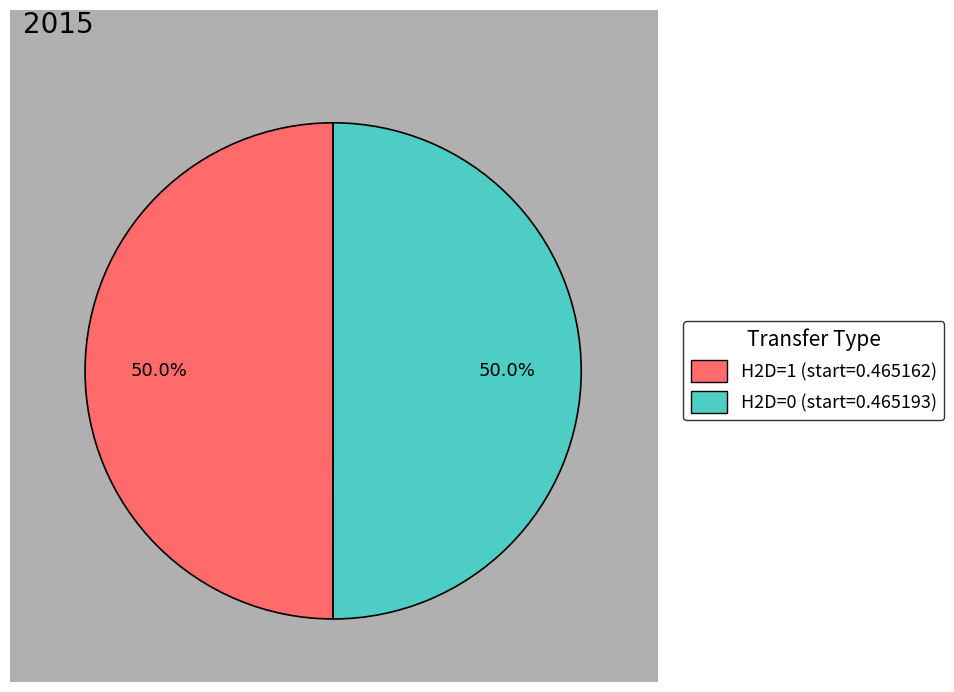

What percentage do H2D=0 (start=0.465193) and H2D=1 (start=0.465162) together represent?

100.0%